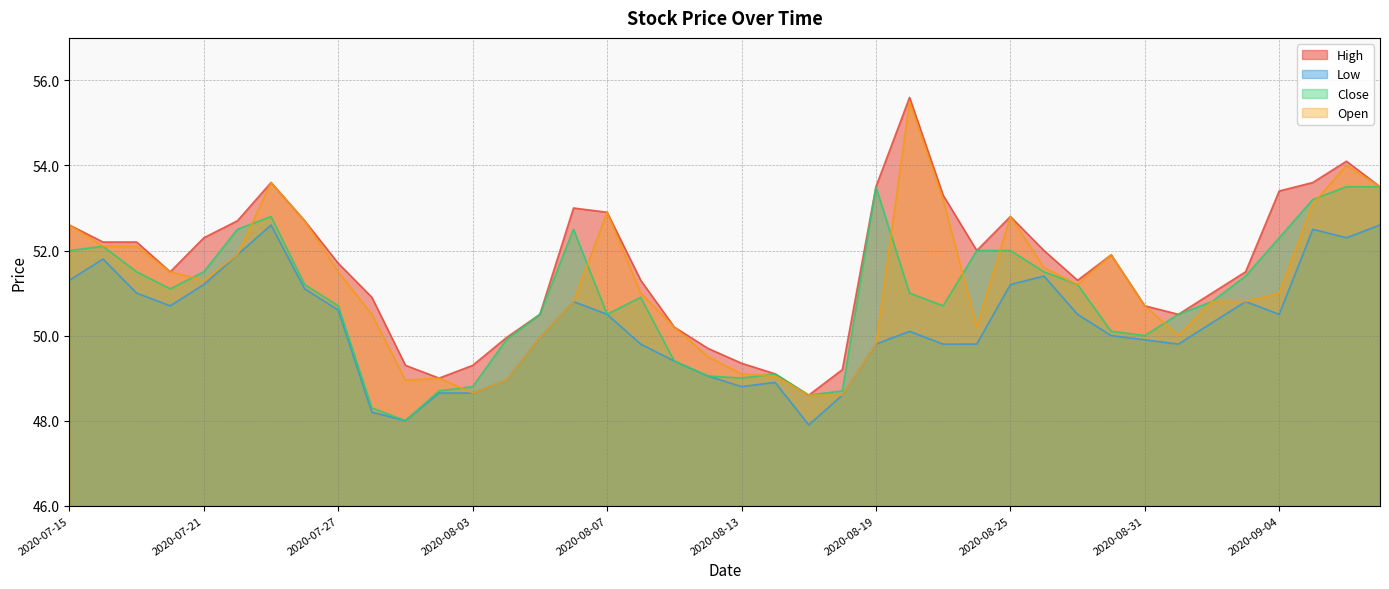

In High, how many points are lower than both neighbors (excluding endpoints)?

6